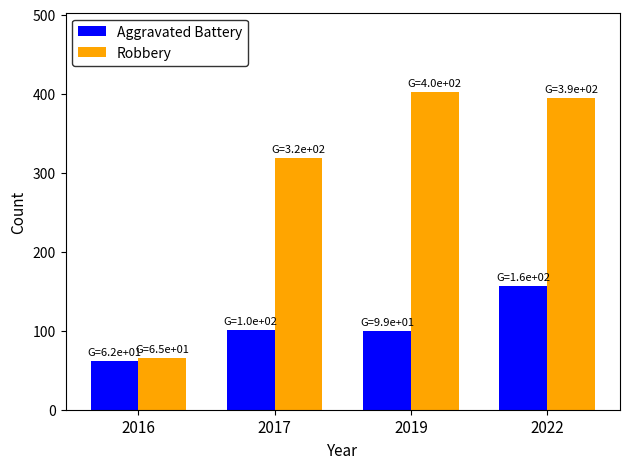

What is the difference between the maximum and minimum values in the Aggravated Battery series?

94